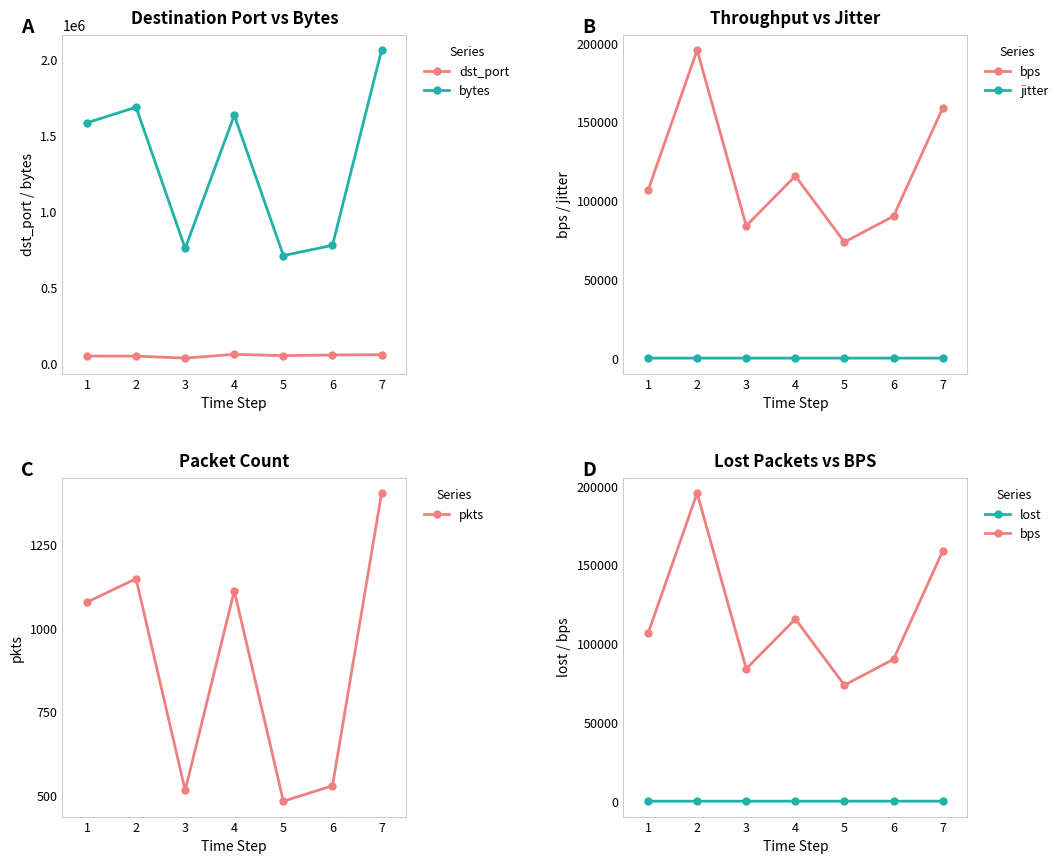

True or false: jitter and bytes cross at least once.

False